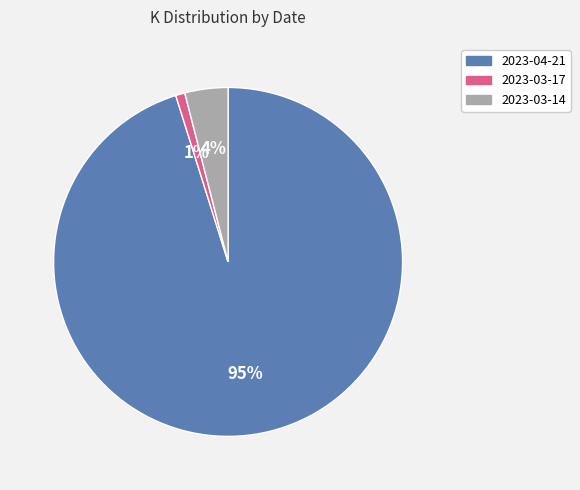

Is it true that 2023-04-21 is 95% of the pie?

True